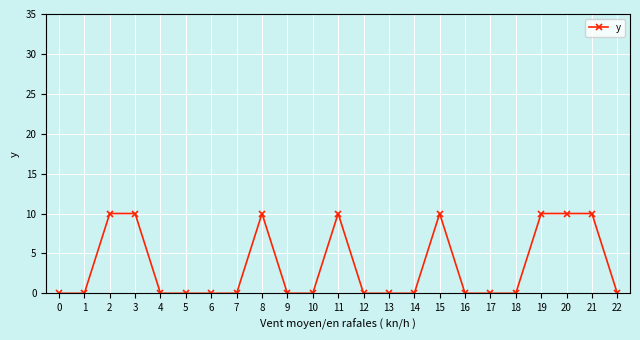

The chart shows a value of 10 at 20. True or false?

True